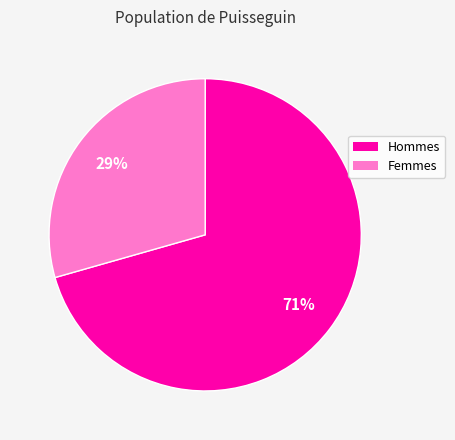

Is there any slice that represents more than half of the pie?

Yes